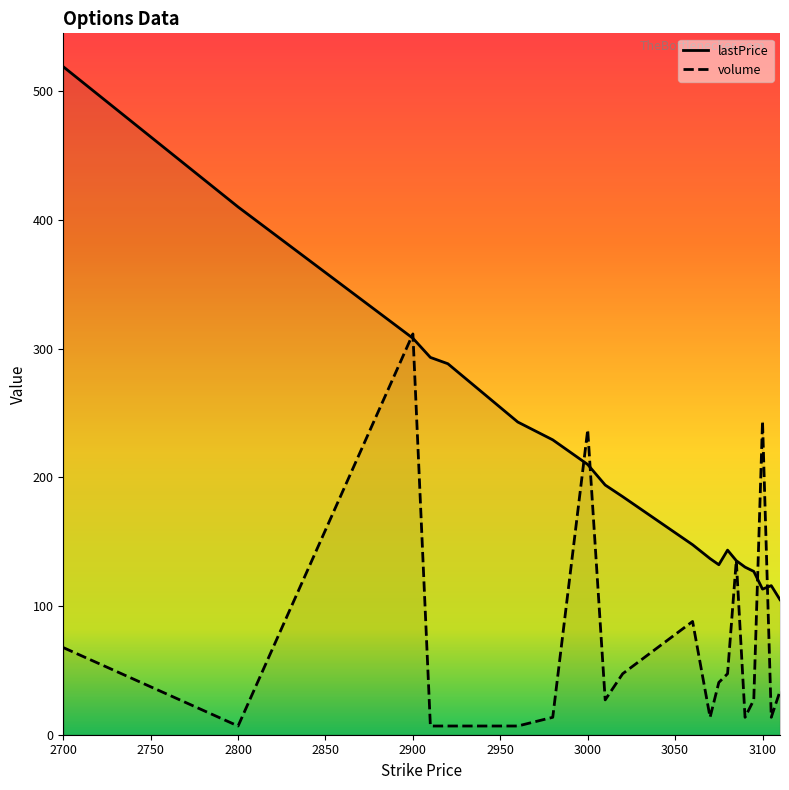

The value of volume at 2800 is 6.8. True or false?

True